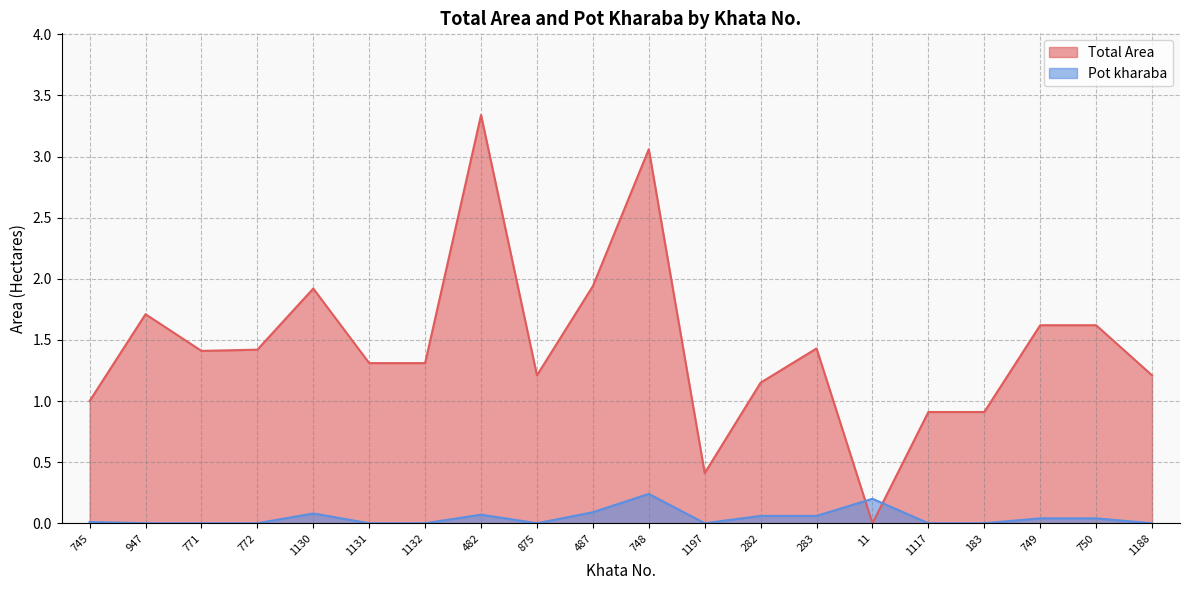

Between 748 and 183, which series saw the biggest shift?

Total Area